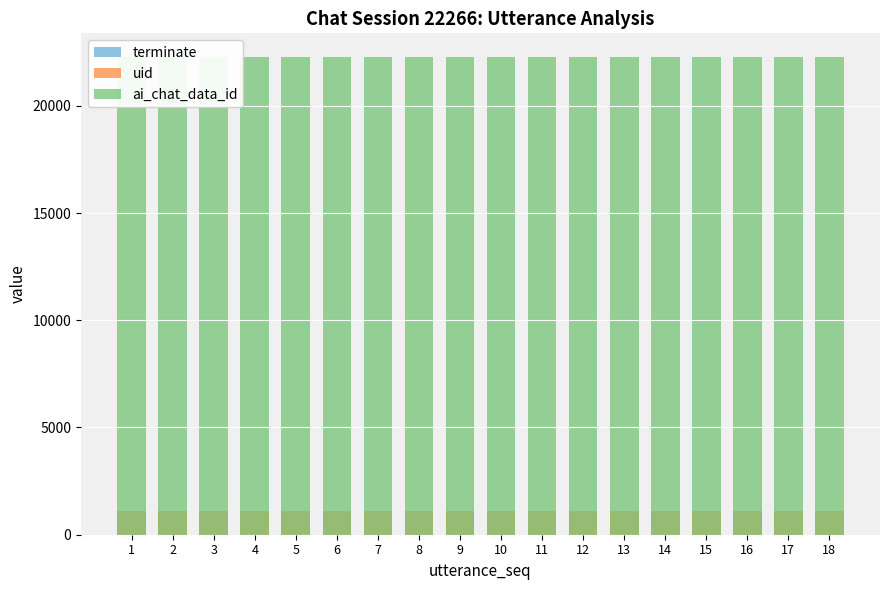

Reading left to right, list all the values displayed in this chart.

terminate: 0	0	0	0	0	0	0	0	0	0	0	0	0	0	0	0	0	1
uid: 1094	1094	1094	1094	1094	1094	1094	1094	1094	1094	1094	1094	1094	1094	1094	1094	1094	1094
ai_chat_data_id: 22266	22266	22266	22266	22266	22266	22266	22266	22266	22266	22266	22266	22266	22266	22266	22266	22266	22266